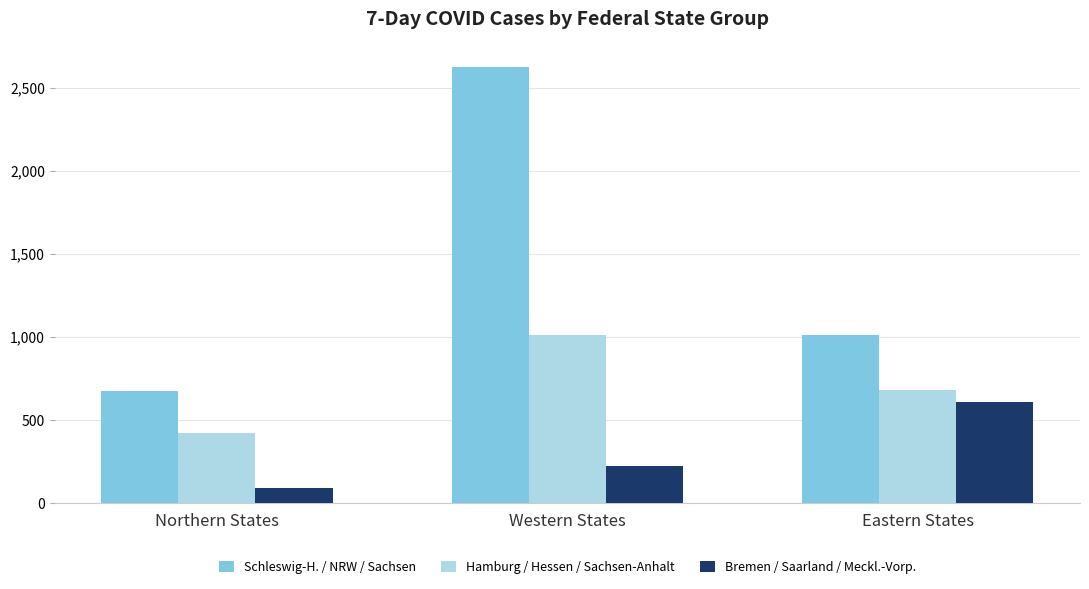

What is the smallest value displayed?

93